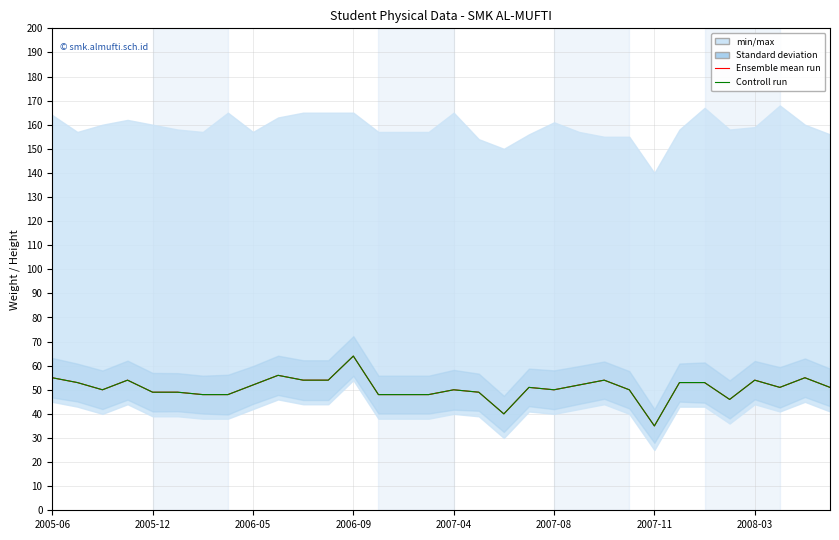

The Controll run series shows 24 at 22. True or false?

False